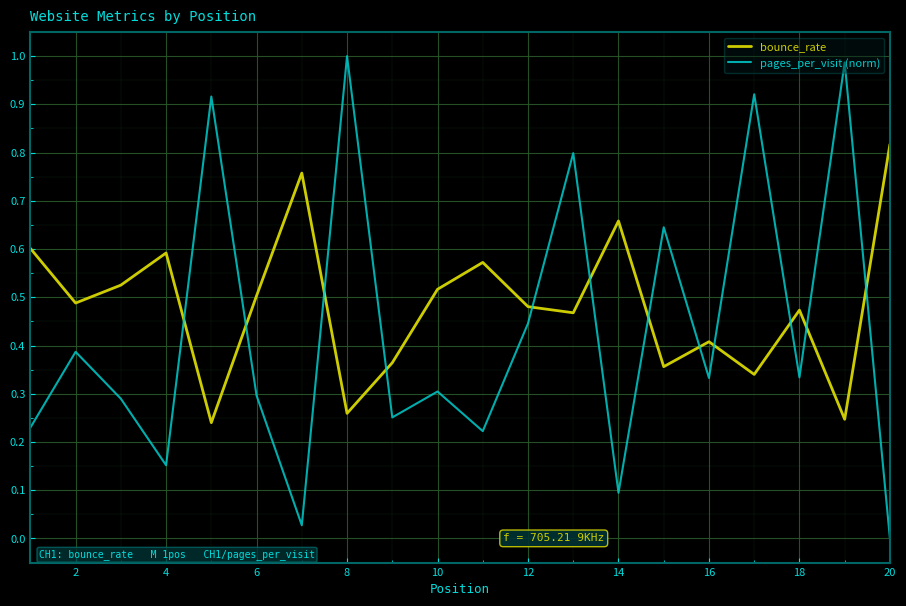

List the series in order of their overall mean, lowest first.

pages_per_visit (norm), bounce_rate